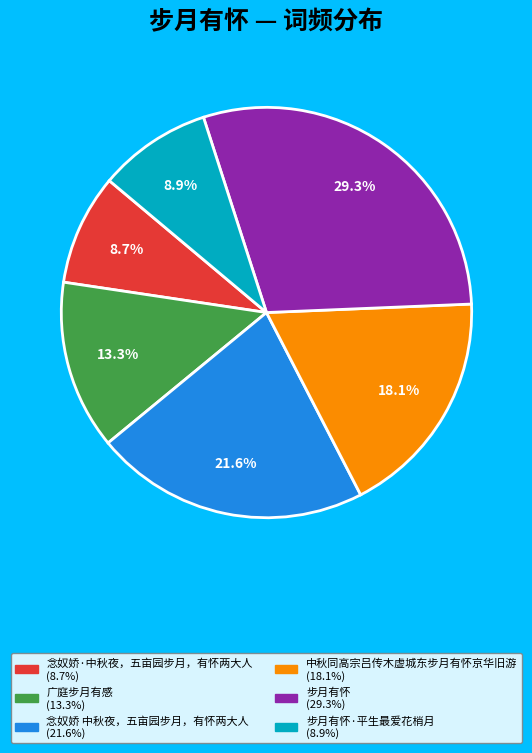

Is there any slice that represents more than half of the pie?

No